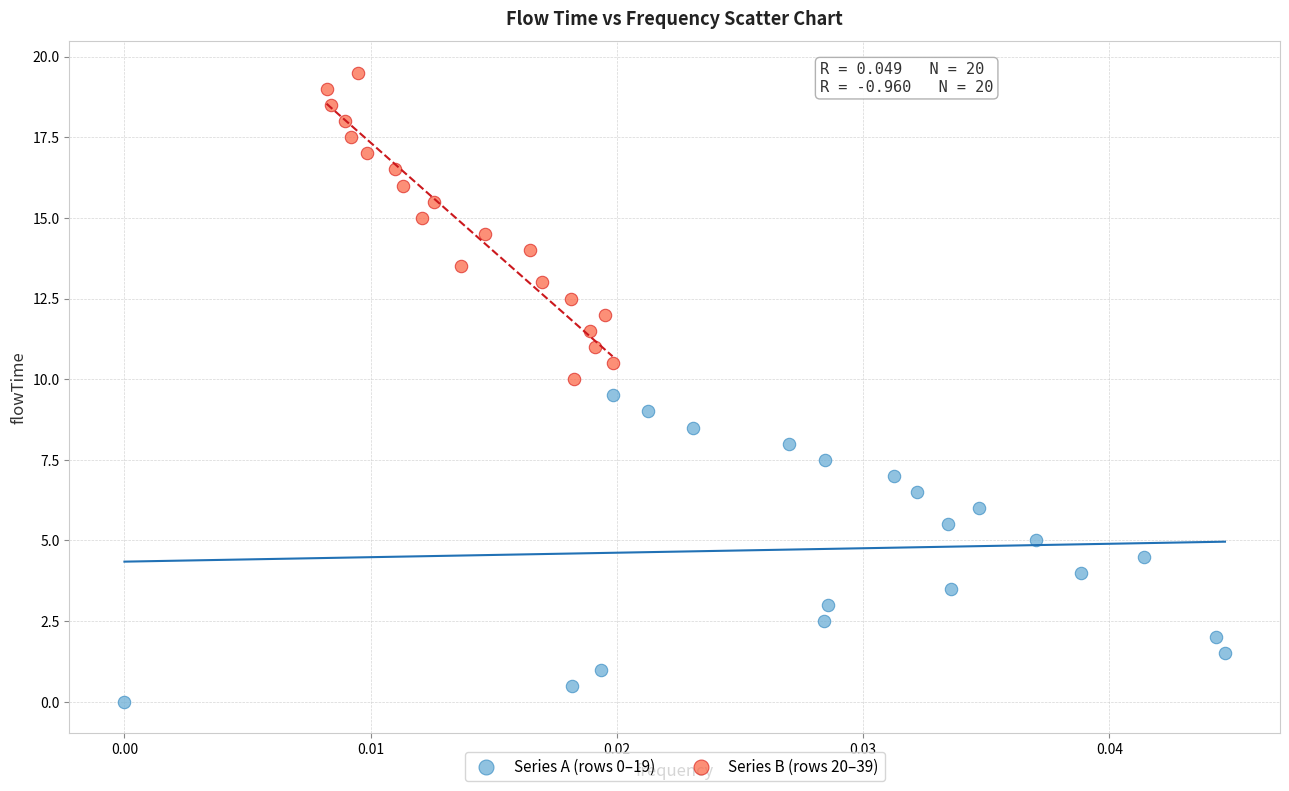

Which series contains the lowest Y value?

Series A (rows 0–19)